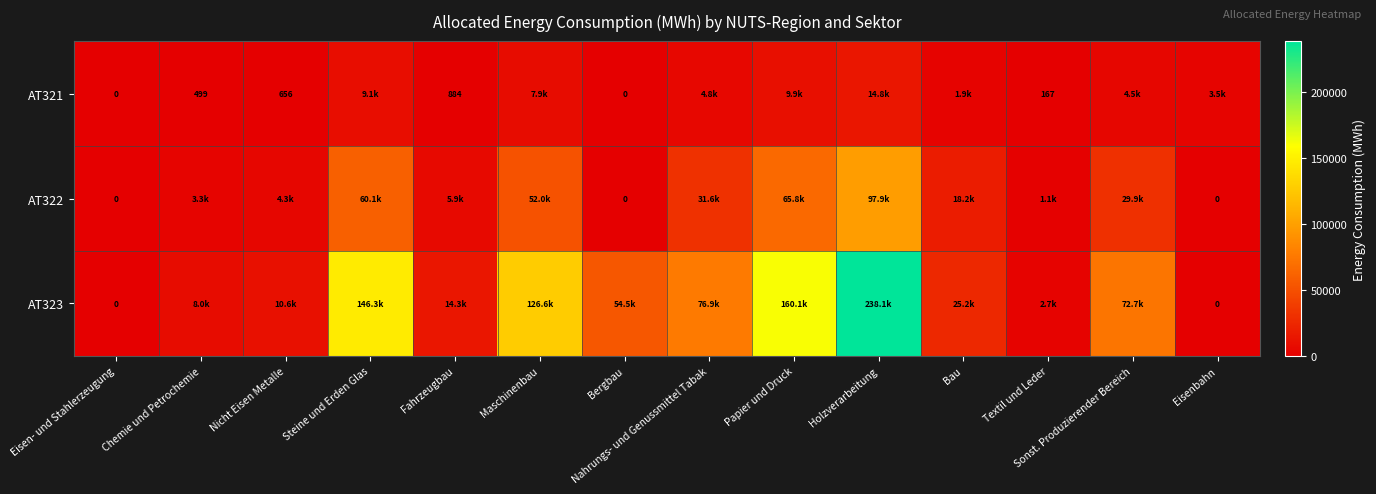

List the labels in order of AT321 value, smallest first.

Eisen- und Stahlerzeugung, Bergbau, Textil und Leder, Chemie und Petrochemie, Nicht Eisen Metalle, Fahrzeugbau, Bau, Eisenbahn, Sonst. Produzierender Bereich, Nahrungs- und Genussmittel Tabak, Maschinenbau, Steine und Erden Glas, Papier und Druck, Holzverarbeitung